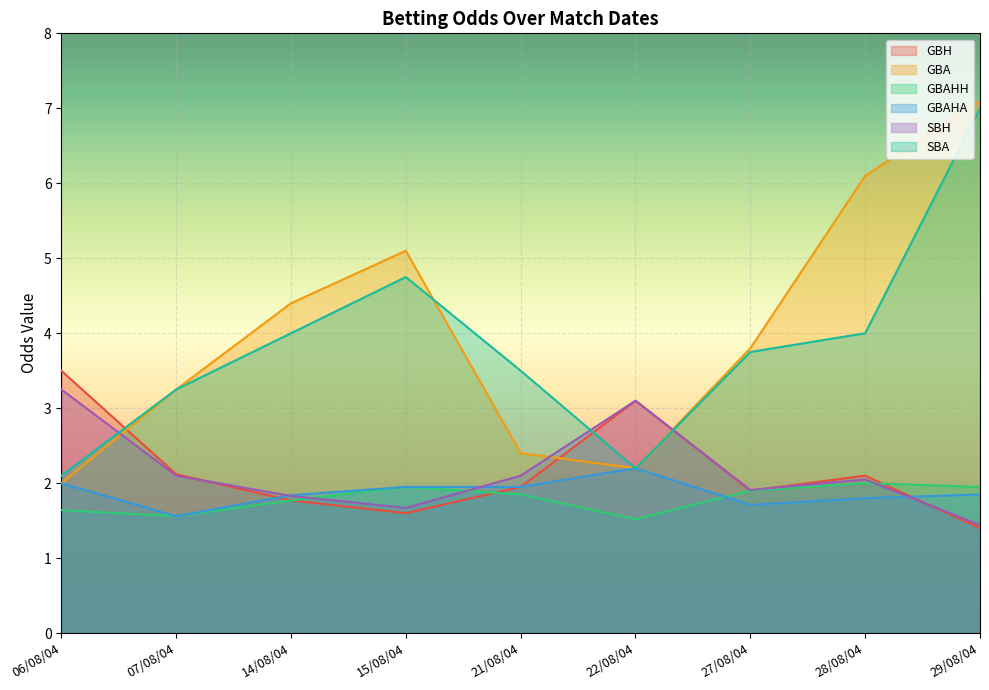

Reading left to right, extract all data points from this chart.

GBH: 06/08/04=3.5	07/08/04=2.1	14/08/04=1.8	15/08/04=1.6	21/08/04=1.9	22/08/04=3.1	27/08/04=1.9	28/08/04=2.1	29/08/04=1.4
GBA: 06/08/04=2.0	07/08/04=3.2	14/08/04=4.4	15/08/04=5.1	21/08/04=2.4	22/08/04=2.2	27/08/04=3.8	28/08/04=6.1	29/08/04=7.1
GBAHH: 06/08/04=1.6	07/08/04=1.6	14/08/04=1.8	15/08/04=1.9	21/08/04=1.9	22/08/04=1.5	27/08/04=1.9	28/08/04=2.0	29/08/04=1.9
GBAHA: 06/08/04=2.0	07/08/04=1.6	14/08/04=1.8	15/08/04=1.9	21/08/04=1.9	22/08/04=2.2	27/08/04=1.7	28/08/04=1.8	29/08/04=1.9
SBH: 06/08/04=3.2	07/08/04=2.1	14/08/04=1.8	15/08/04=1.7	21/08/04=2.1	22/08/04=3.1	27/08/04=1.9	28/08/04=2.0	29/08/04=1.4
SBA: 06/08/04=2.1	07/08/04=3.2	14/08/04=4.0	15/08/04=4.8	21/08/04=3.5	22/08/04=2.2	27/08/04=3.8	28/08/04=4.0	29/08/04=7.0